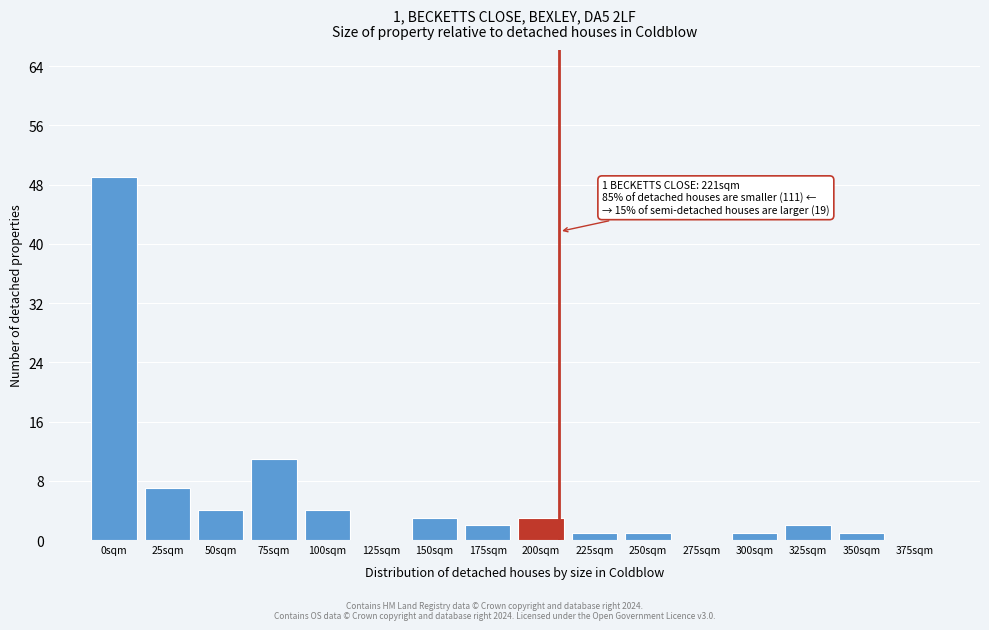

Reading left to right, list all the values displayed in this chart.

0sqm=49	25sqm=7	50sqm=4	75sqm=11	100sqm=4	125sqm=0	150sqm=3	175sqm=2	200sqm=3	225sqm=1	250sqm=1	275sqm=0	300sqm=1	325sqm=2	350sqm=1	375sqm=0